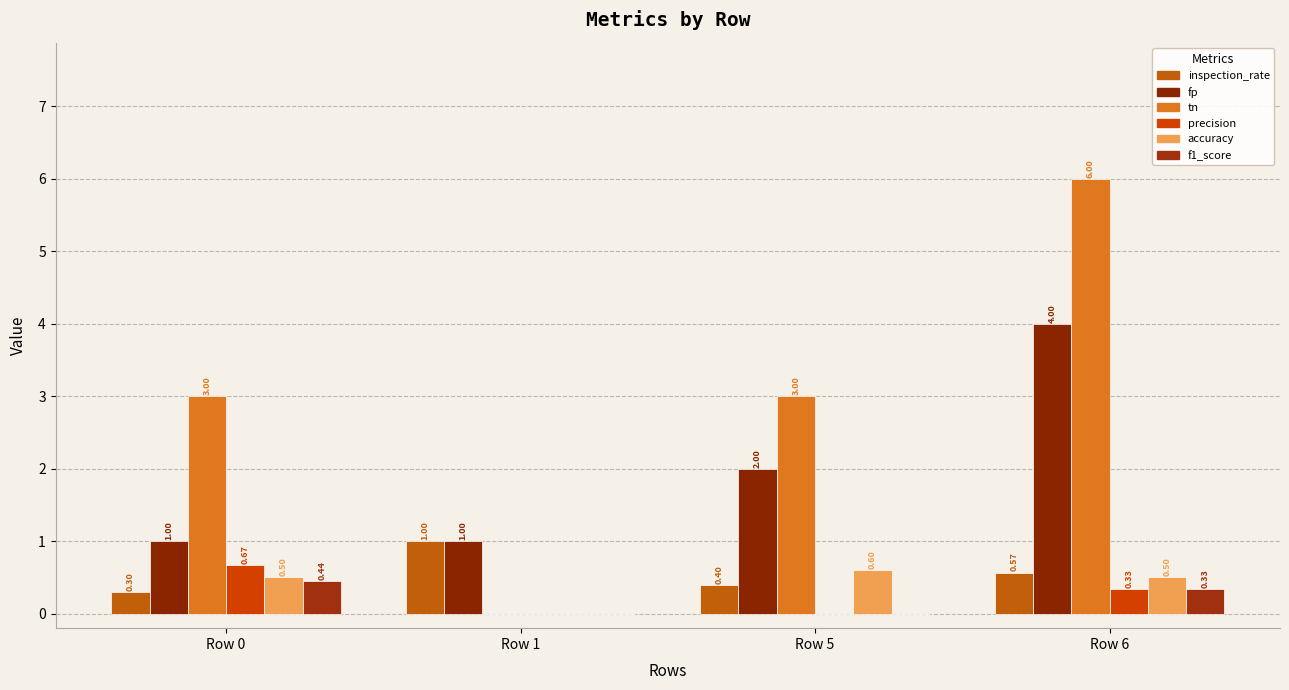

What is the sum of all tn values?

12.0